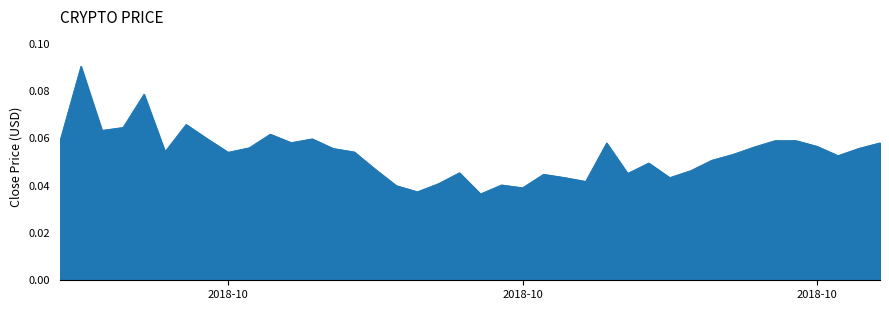

How many lines are shown in the chart?

1